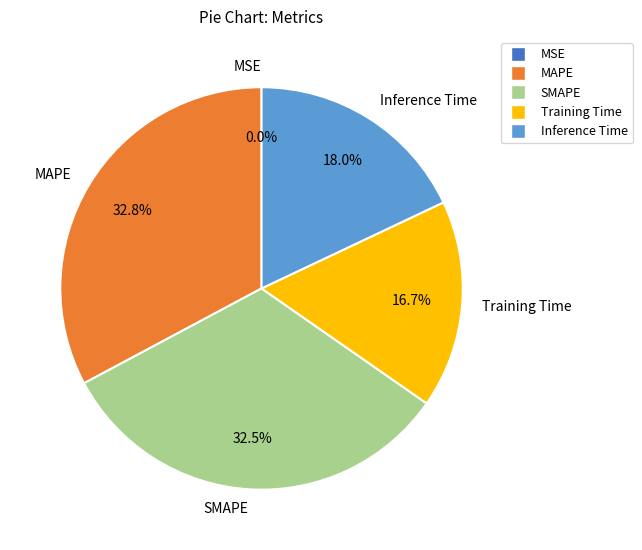

The SMAPE slice represents 33% of the pie. True or false?

True